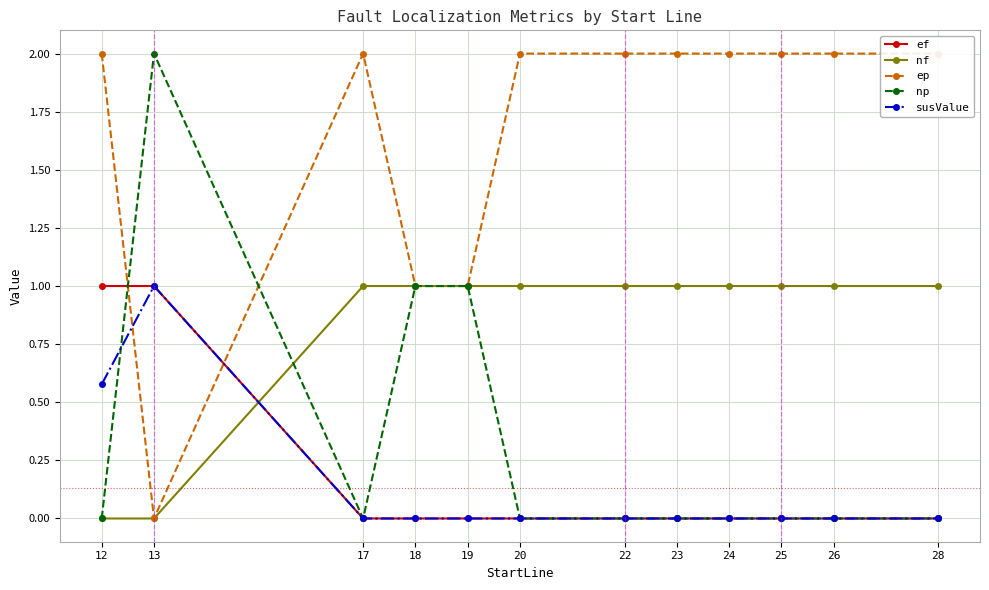

What is the value of the nf point at the 11th from the left?

1.0